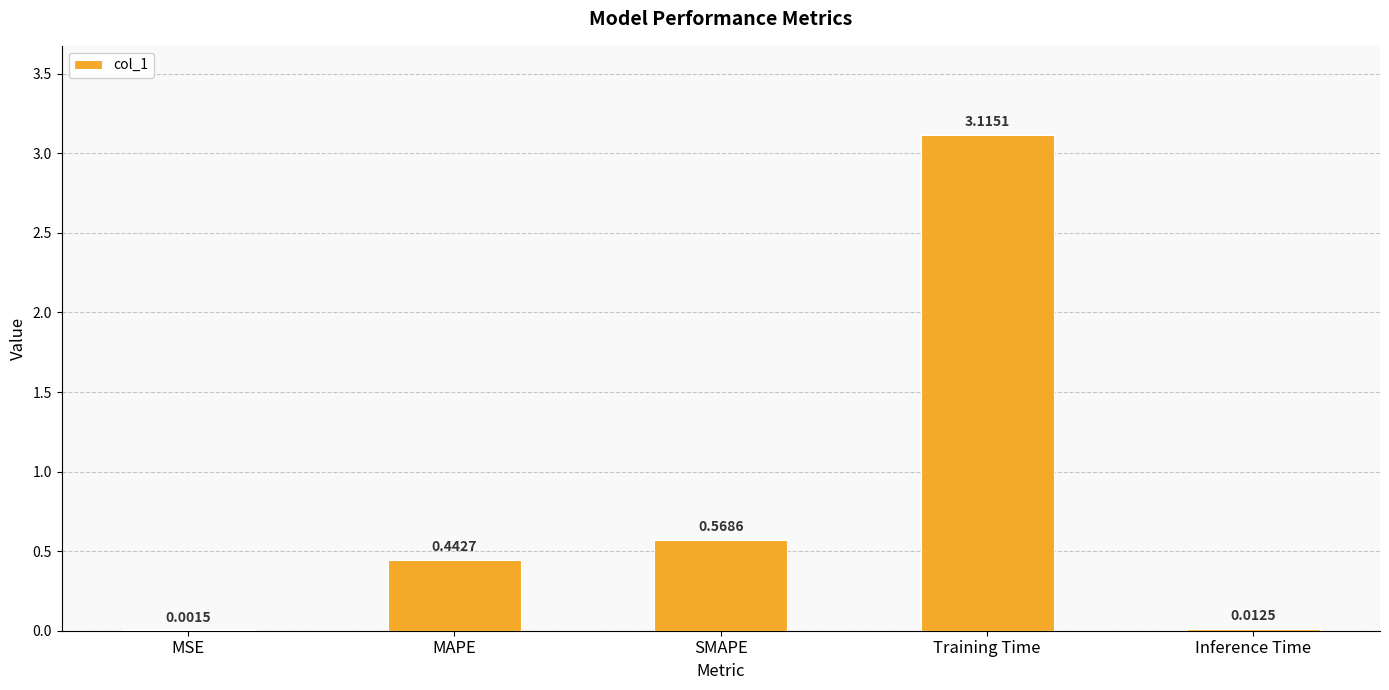

What is the sum of all values?

4.1